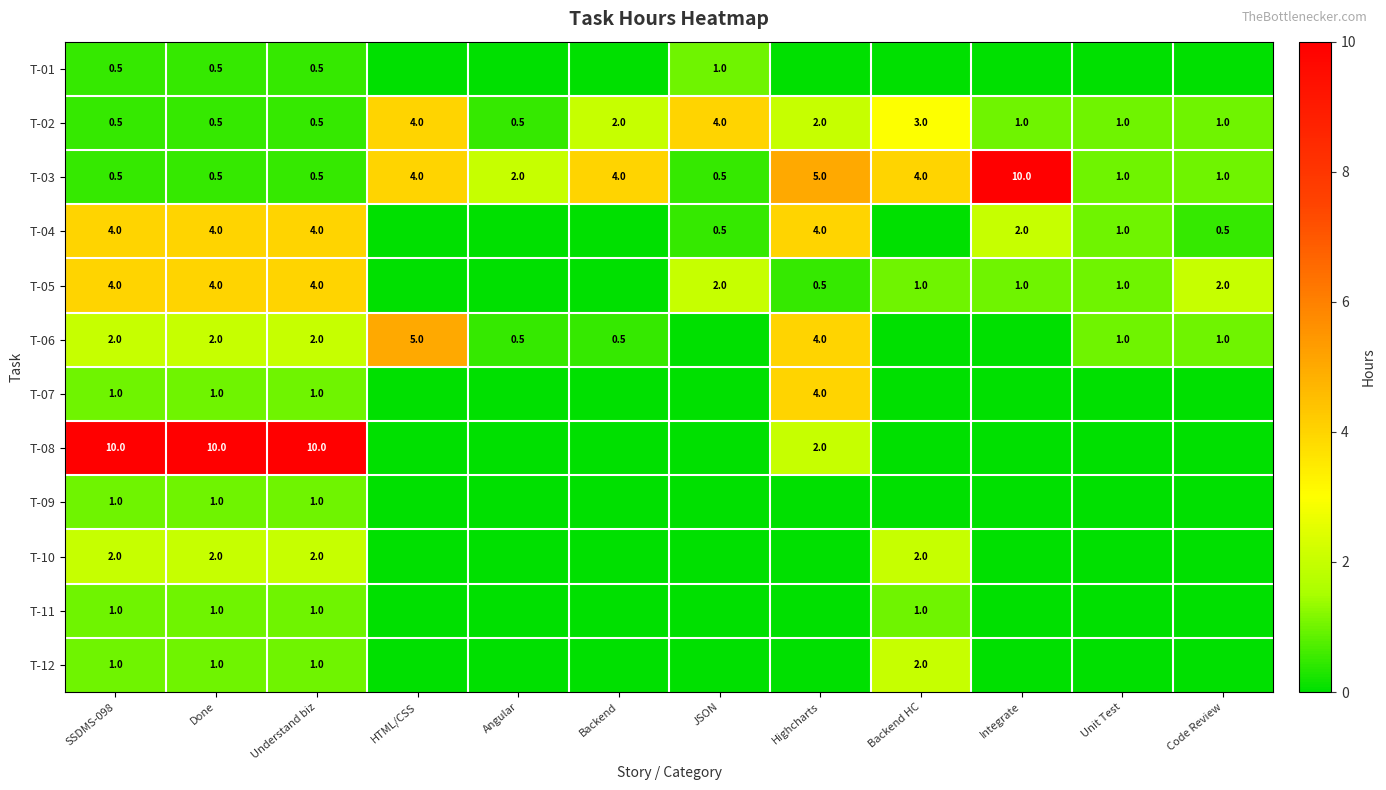

What is the spread (max minus min) of values at Understand biz?

9.5